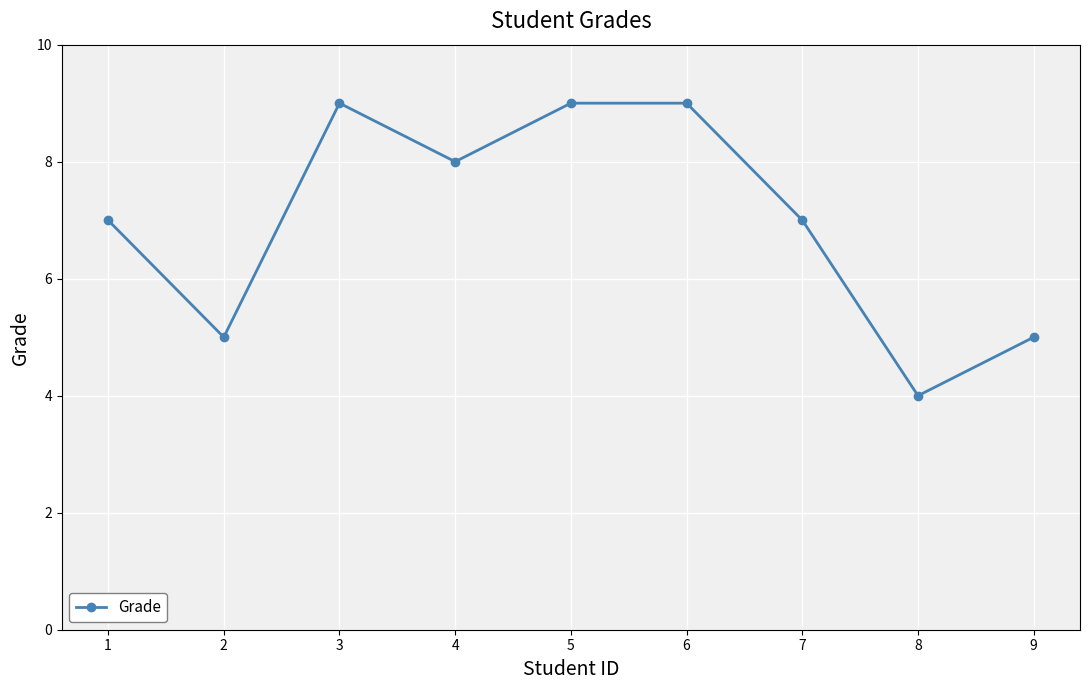

Reading left to right, transcribe all the data shown in this chart.

1=7	2=5	3=9	4=8	5=9	6=9	7=7	8=4	9=5